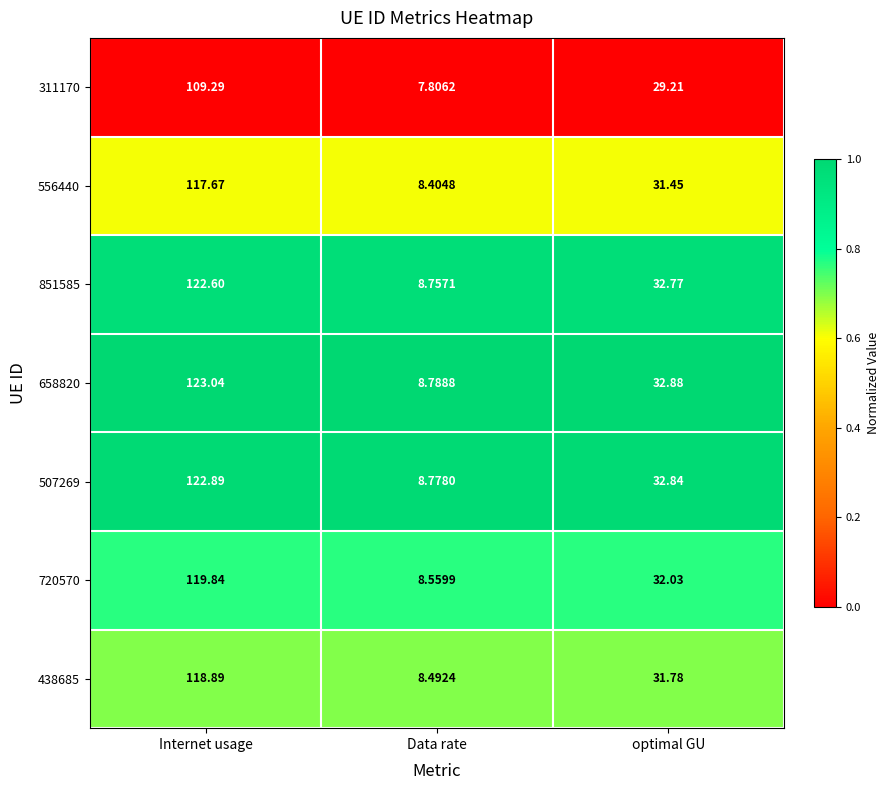

Where does the 720570 series first go above 32?

Internet usage